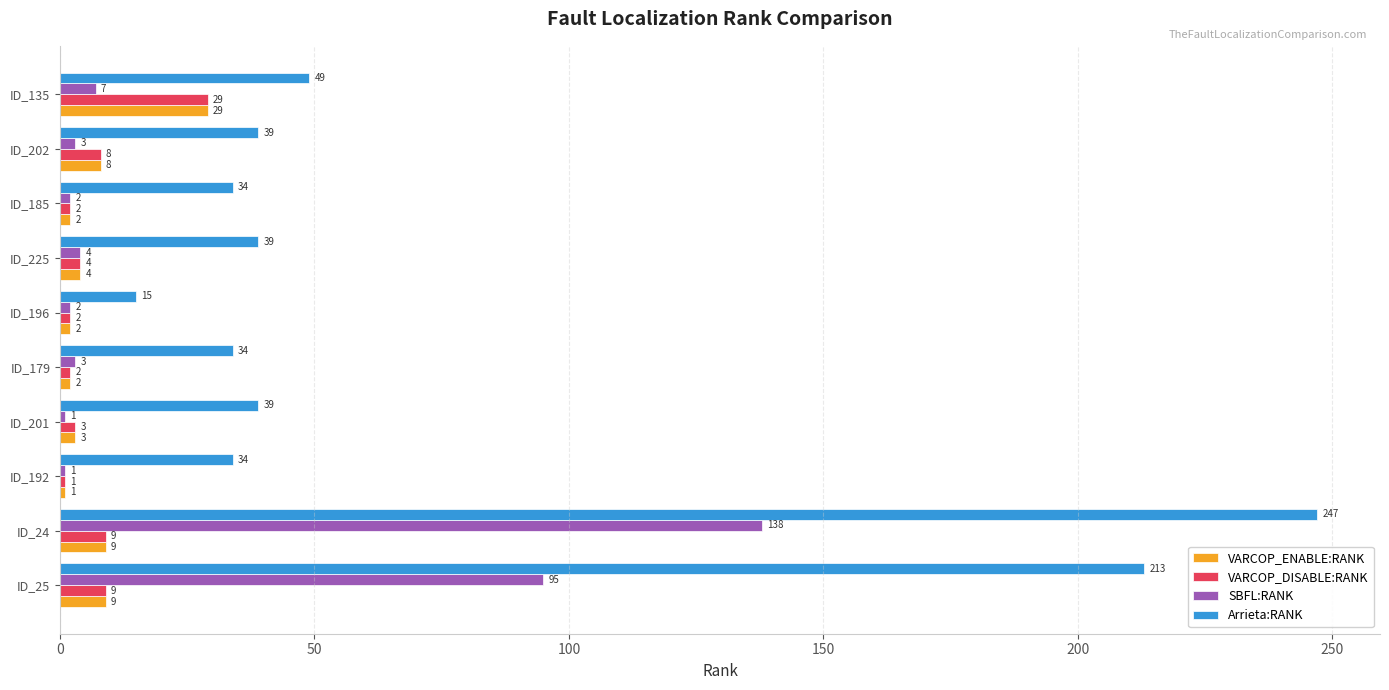

The SBFL:RANK series shows 2 at ID_196. True or false?

True